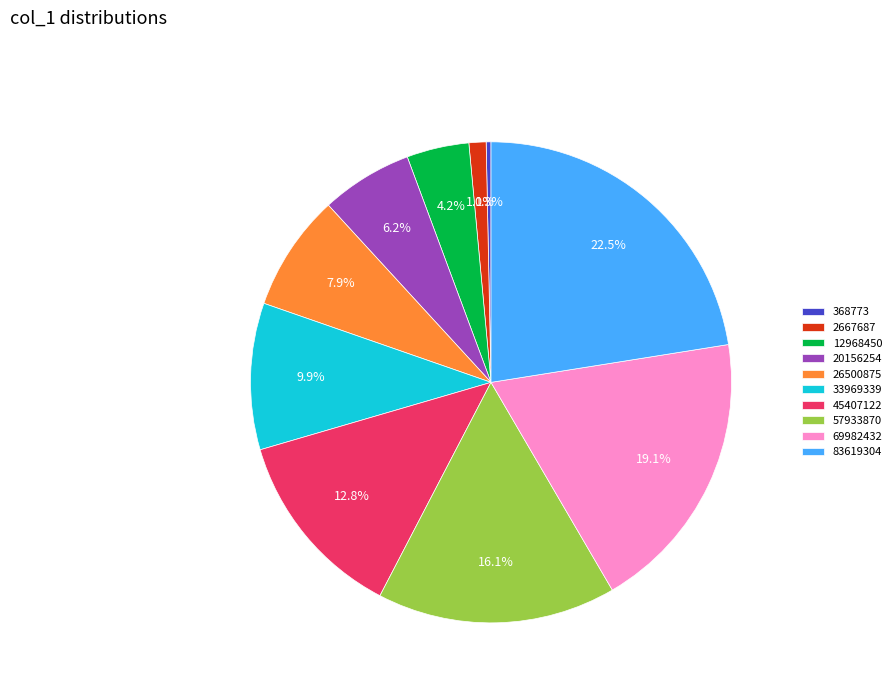

Which category has the biggest portion of the pie?

83619304